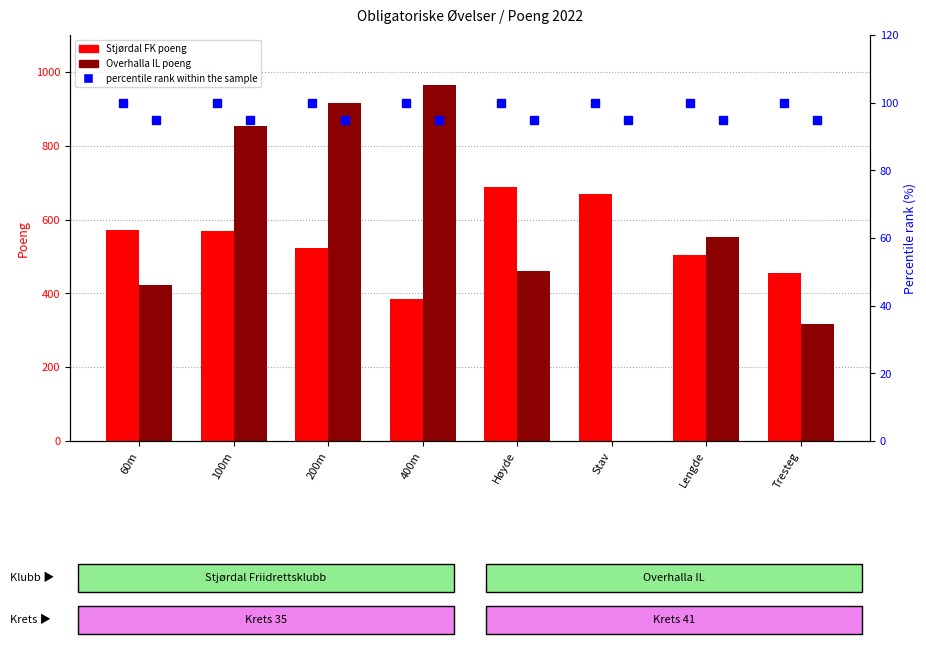

What are all the series names shown in the legend?

Stjørdal FK poeng, Overhalla IL poeng, percentile rank within the sample